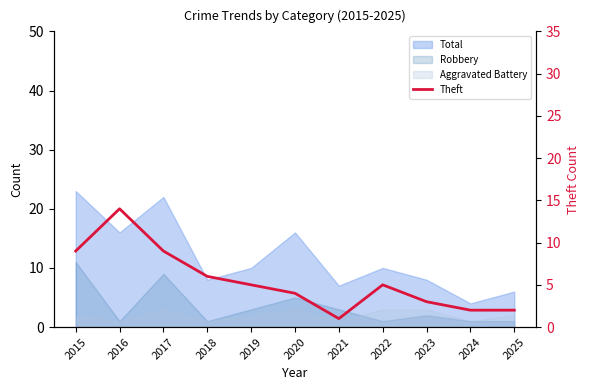

What is the value of the 9th point from the left?

3